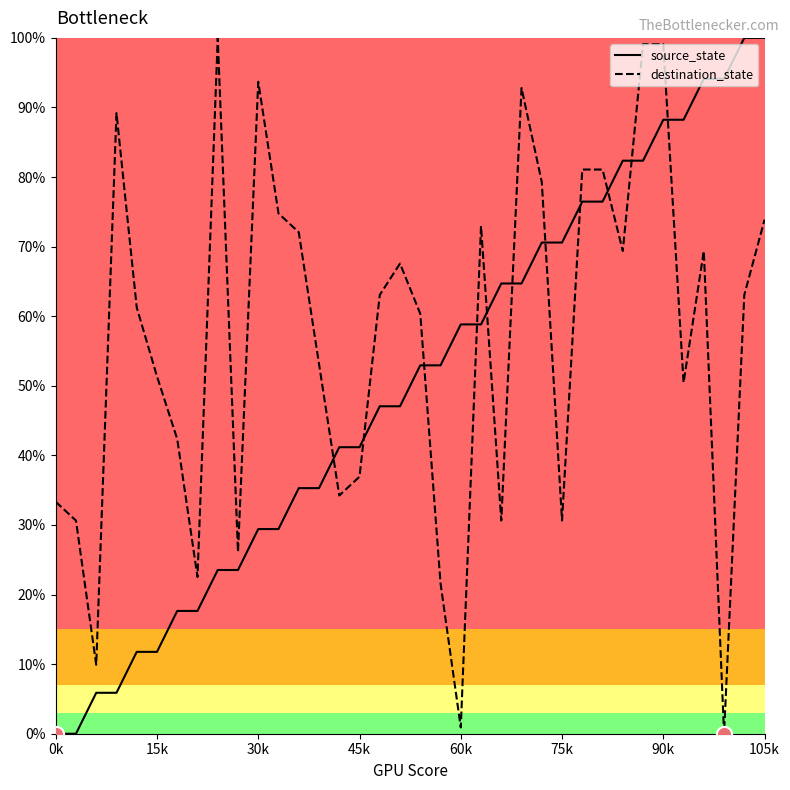

True or false: source_state and destination_state intersect in this chart.

True